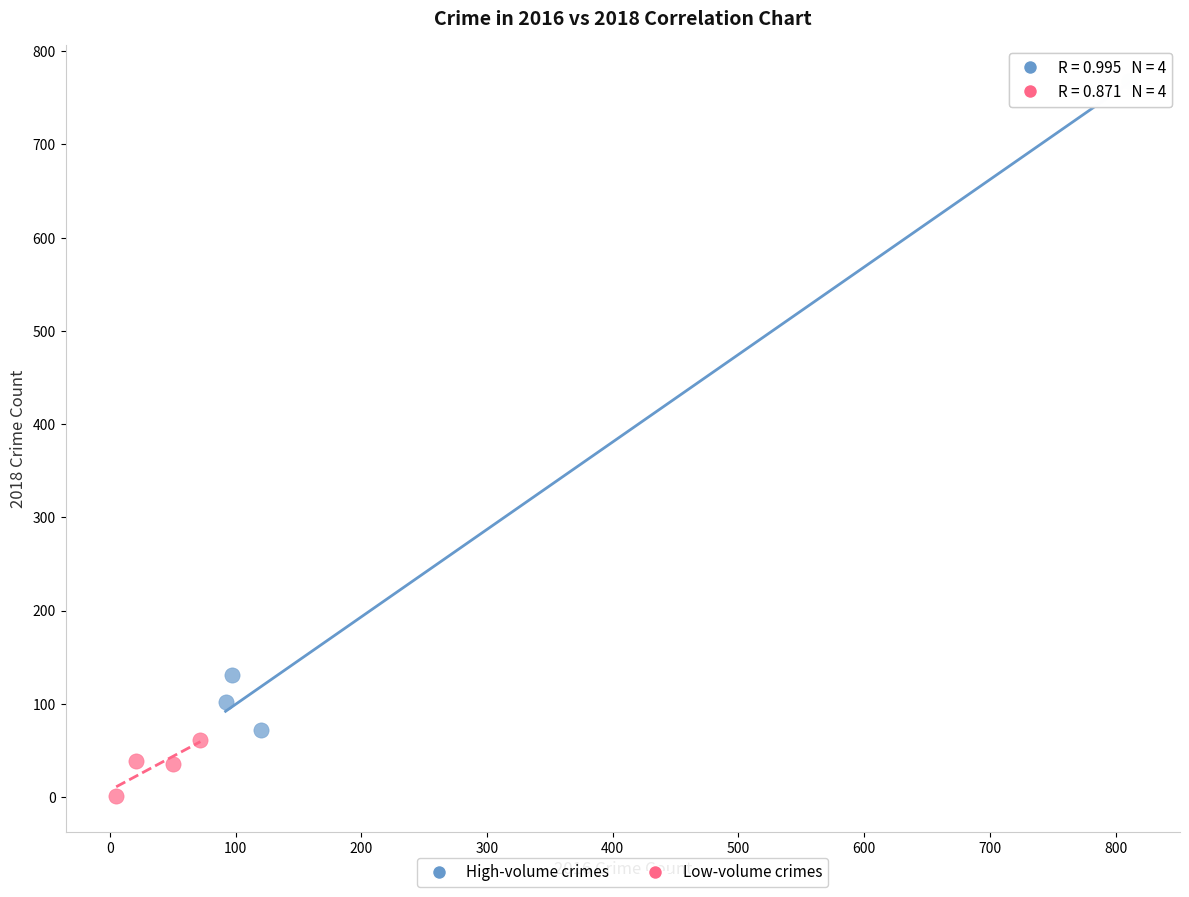

What are all the series names shown in the legend?

High-volume crimes, Low-volume crimes